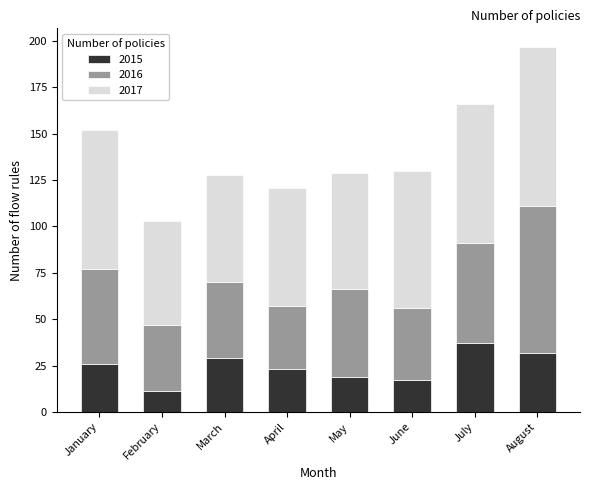

What is the average value of the 2015 series?

24